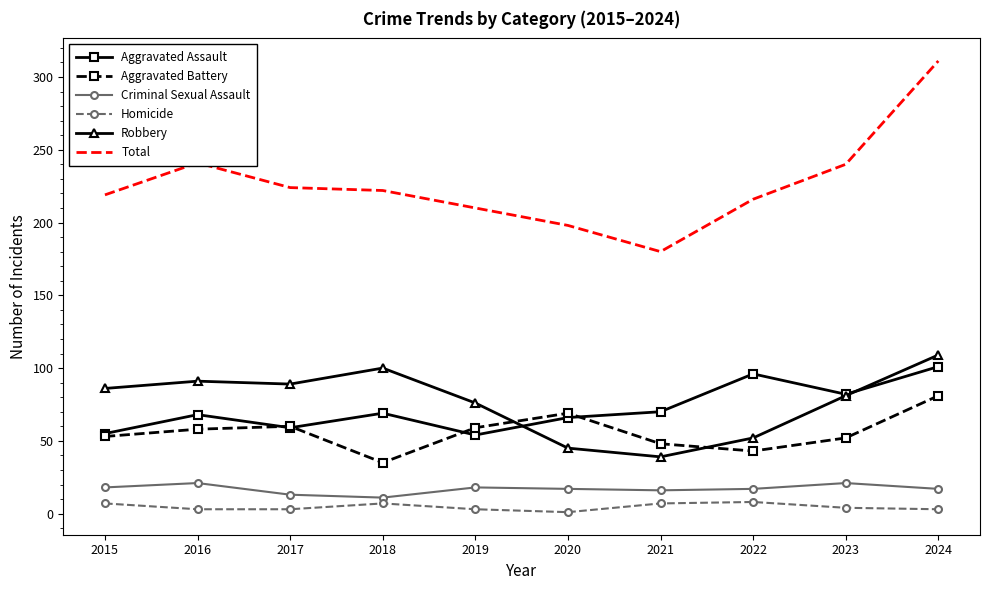

What is the spread (max minus min) of values at 2022?

208